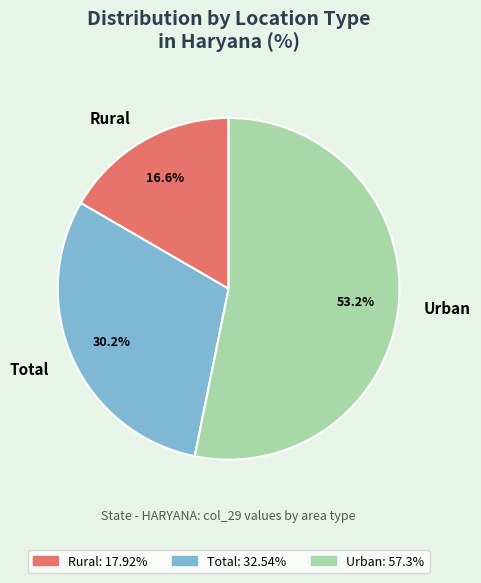

To the nearest percent, what is the average slice percentage?

33%